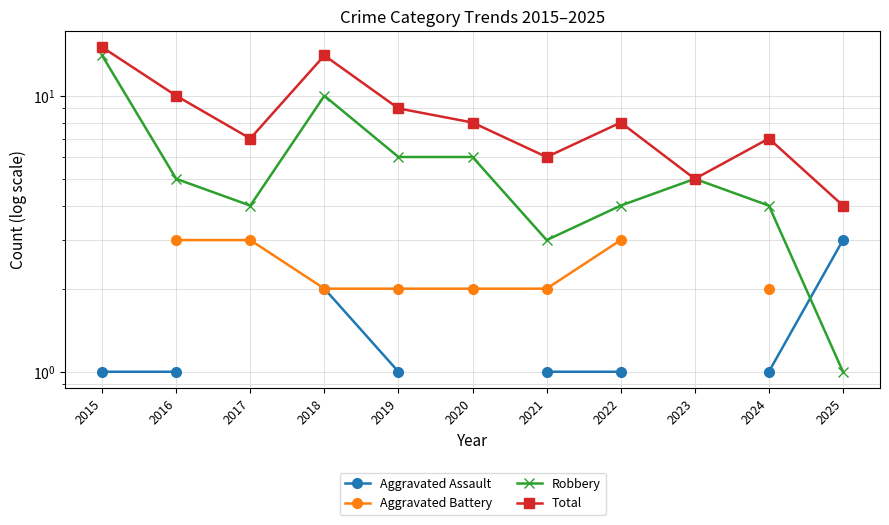

At how many categories does at least one series exceed 7?

6